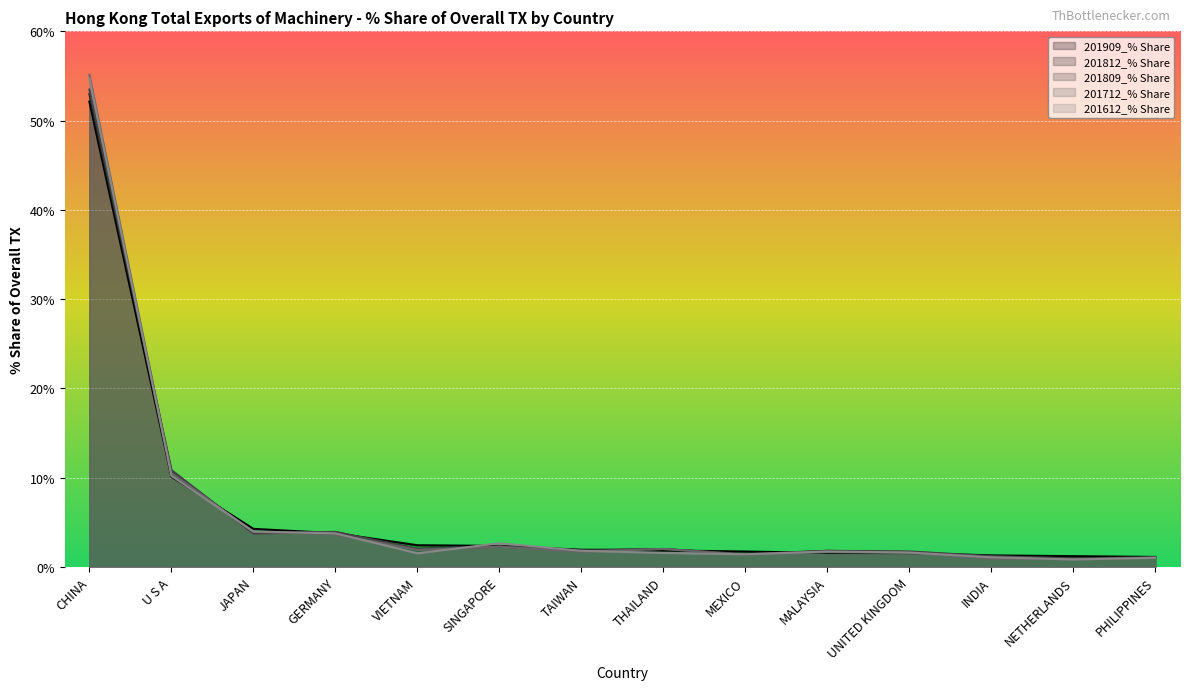

What value does the 201812_% Share series have at GERMANY?

3.9